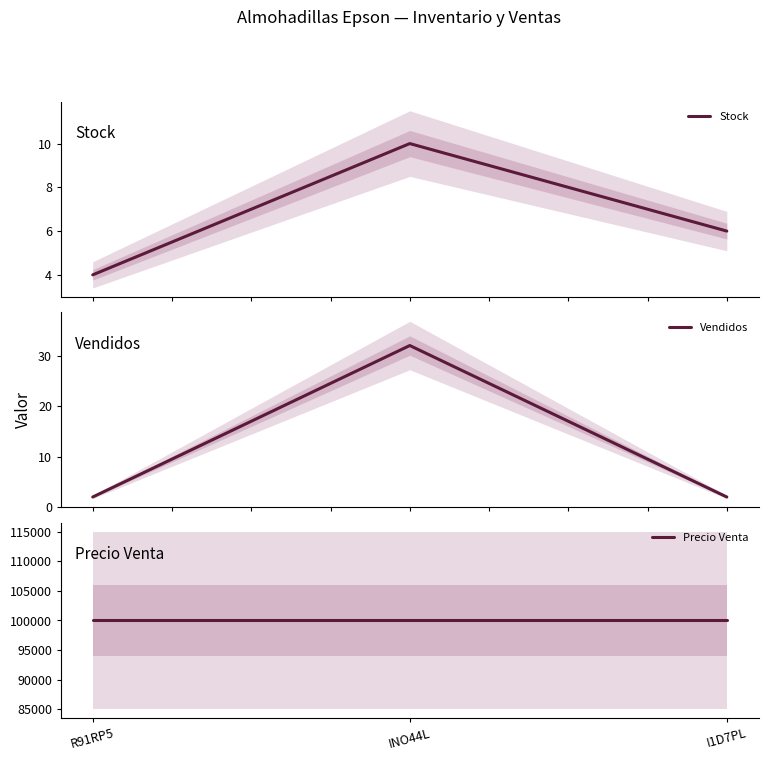

How many values in the Stock series exceed 6?

1